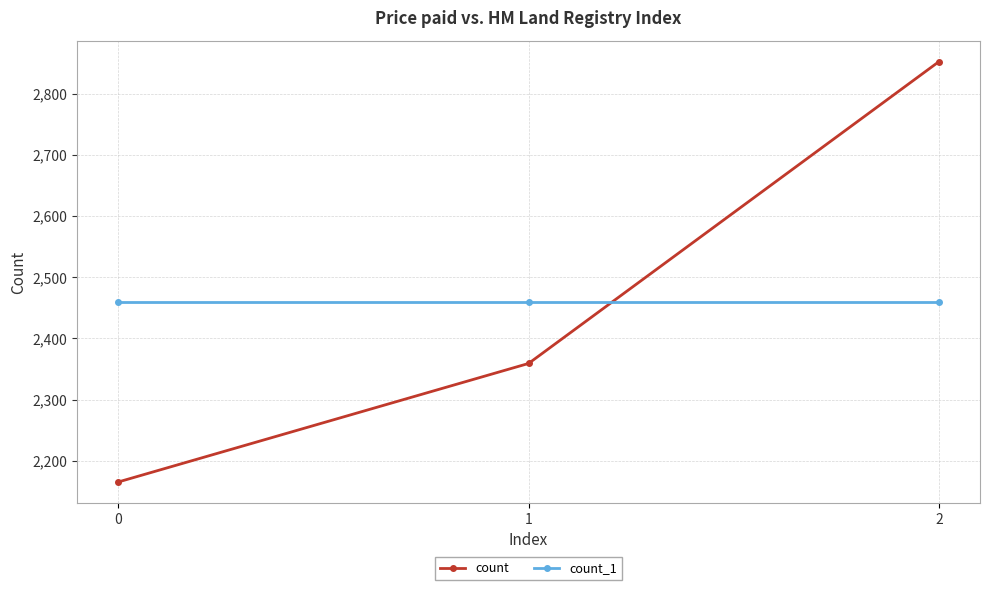

The value of count at 1 is 2359. True or false?

True